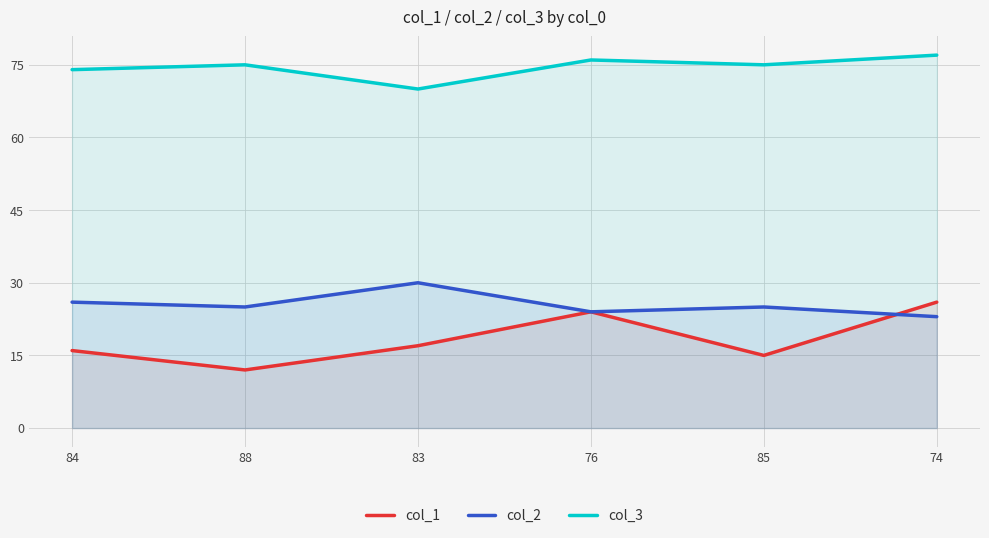

How many lines are shown in the chart?

3